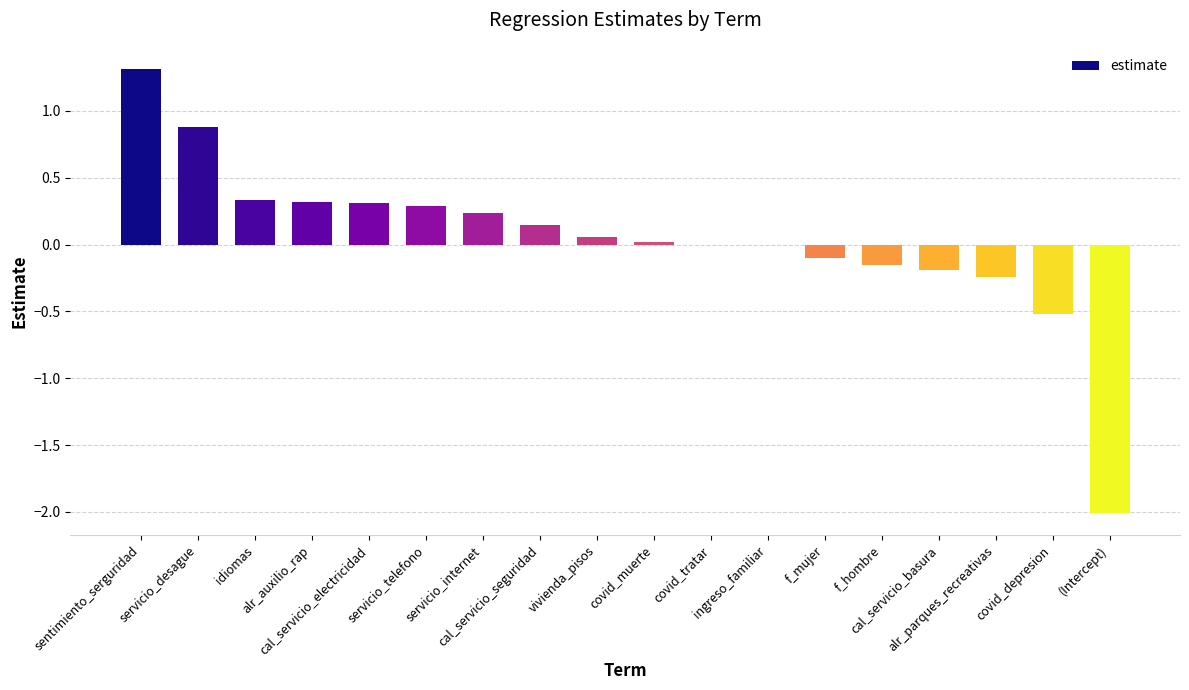

What is the greatest value displayed?

1.3